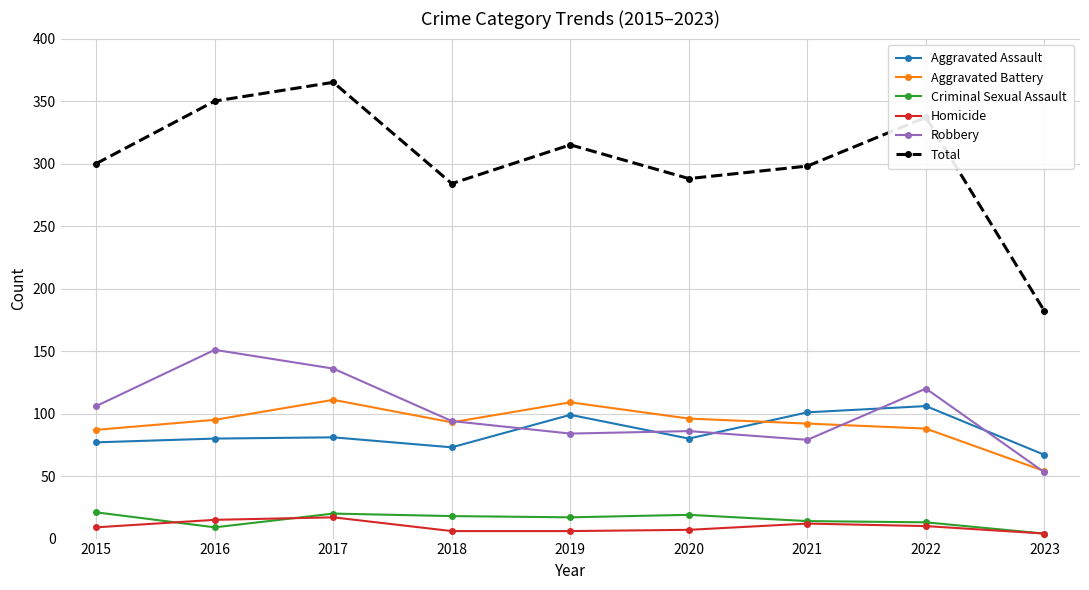

Is it true that Robbery equals 199 at 2017?

False